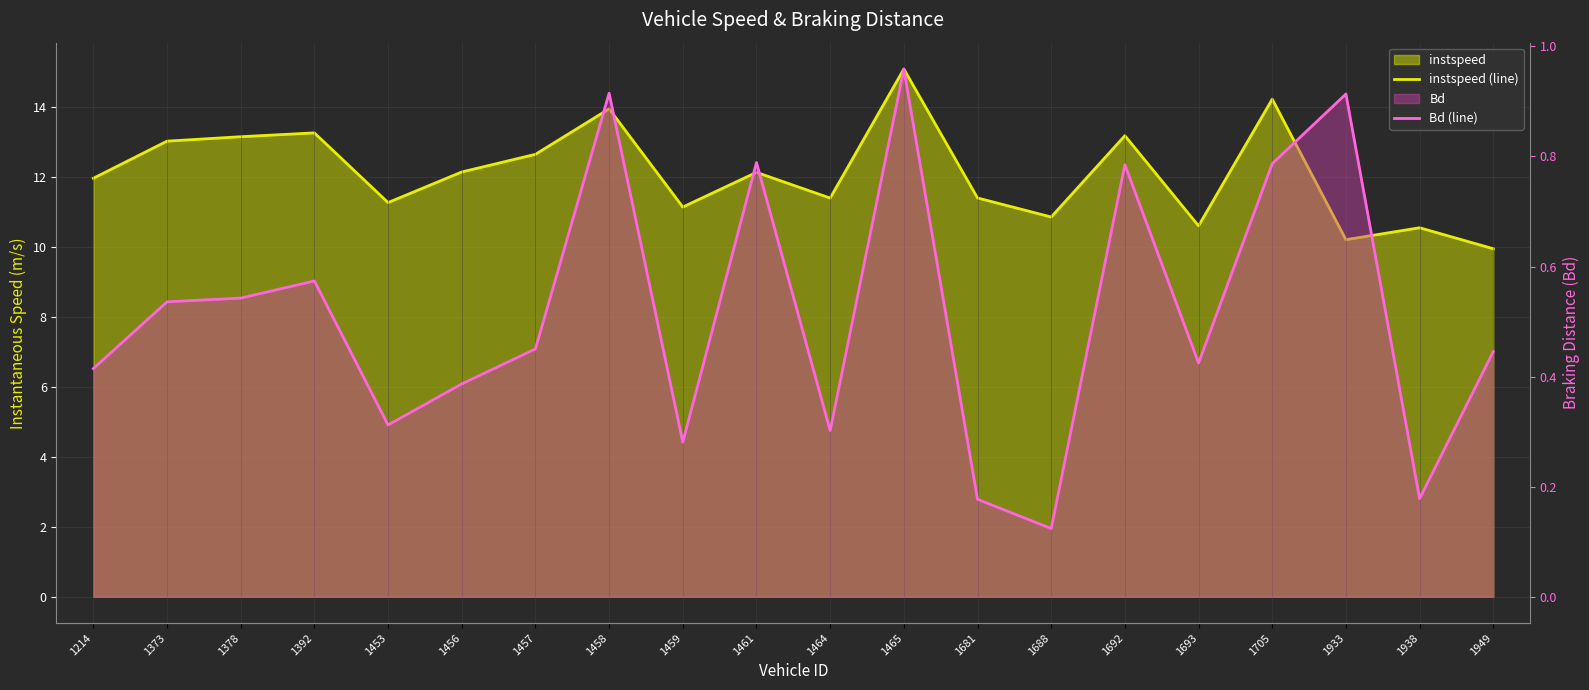

List the labels in order of instspeed (line) value, largest first.

1465, 1705, 1458, 1392, 1692, 1378, 1373, 1457, 1456, 1461, 1214, 1681, 1464, 1453, 1459, 1688, 1693, 1938, 1933, 1949